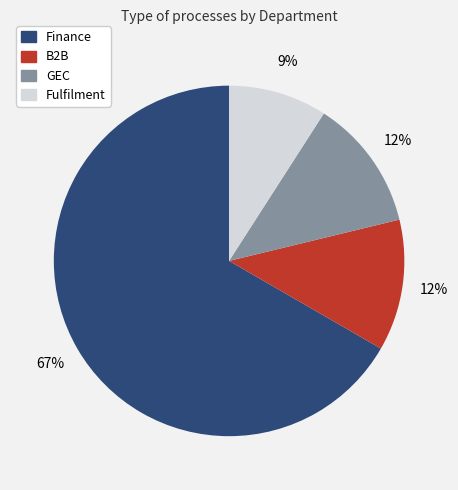

To the nearest percent, what is the difference between the GEC and Finance slice percentages?

55%